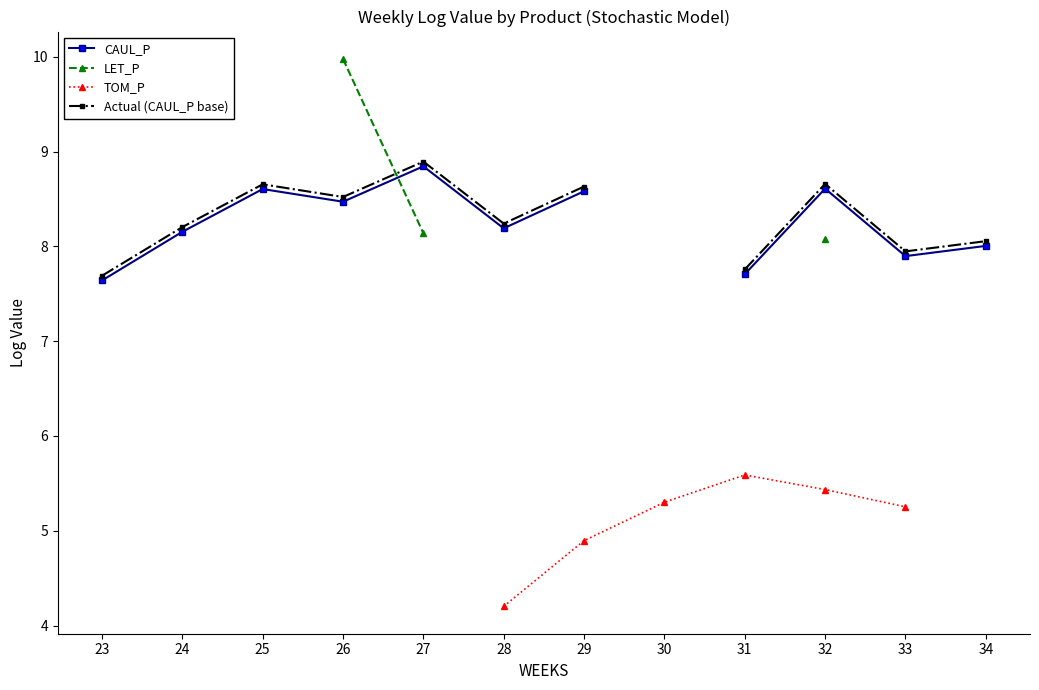

How many lines are shown in the chart?

4